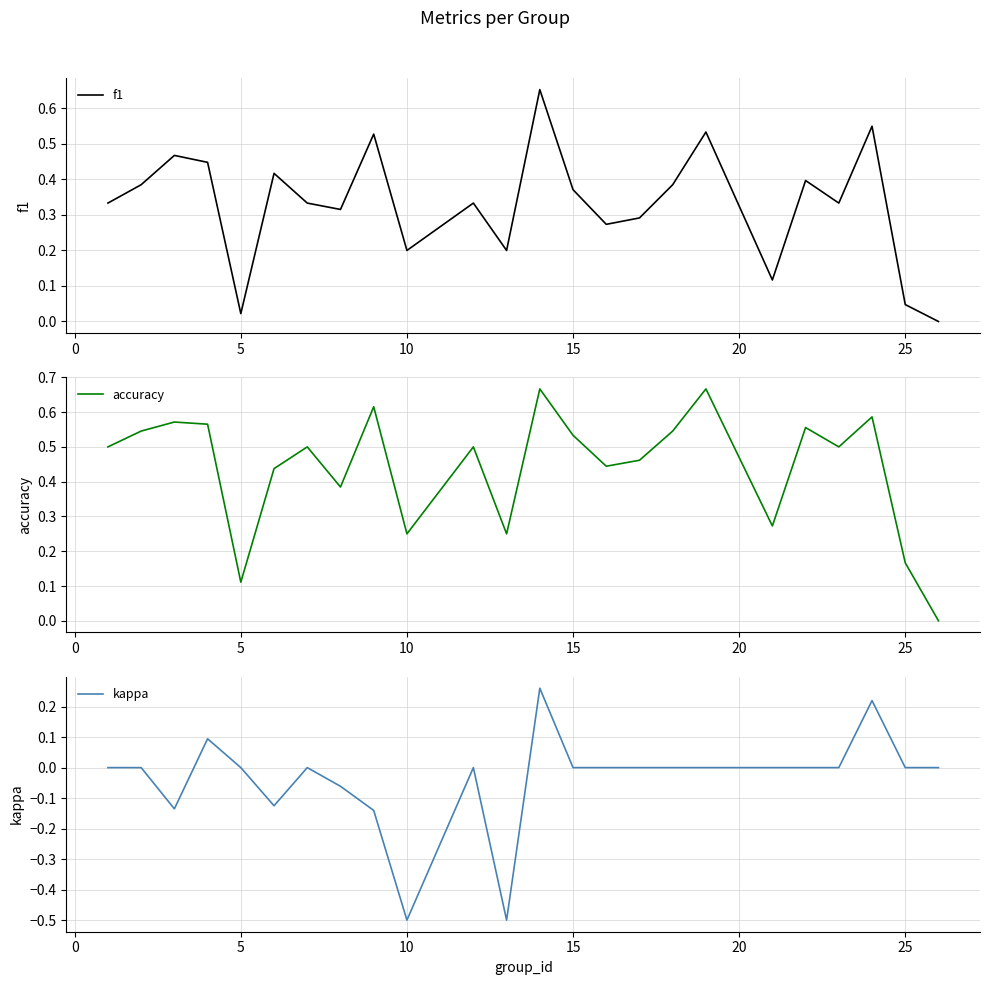

True or false: kappa has a value of -0.3 at 15.

False